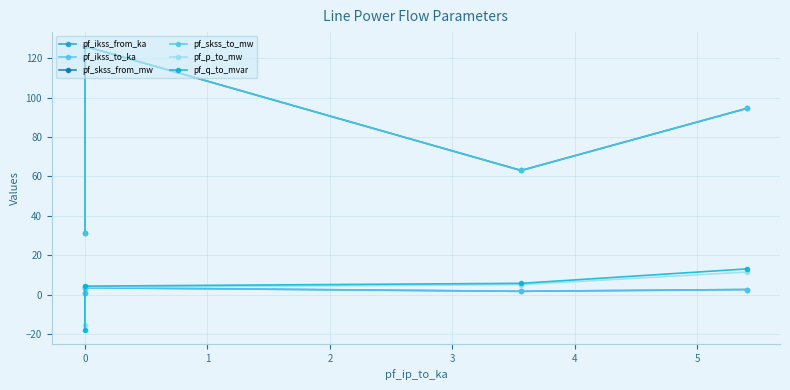

Which series changed the most between 1 and 2?

pf_skss_from_mw